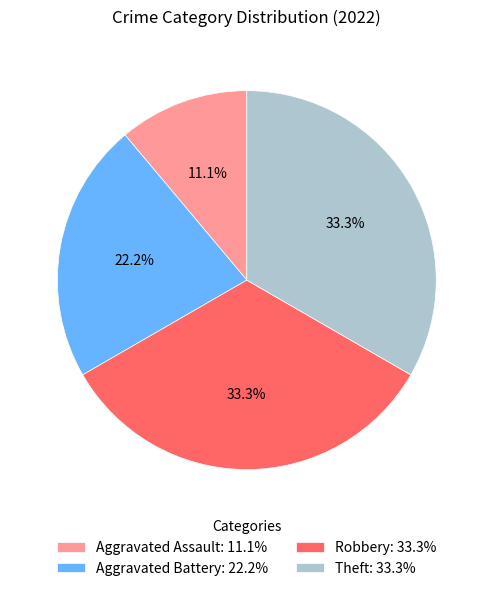

How many slices are in this pie chart?

4